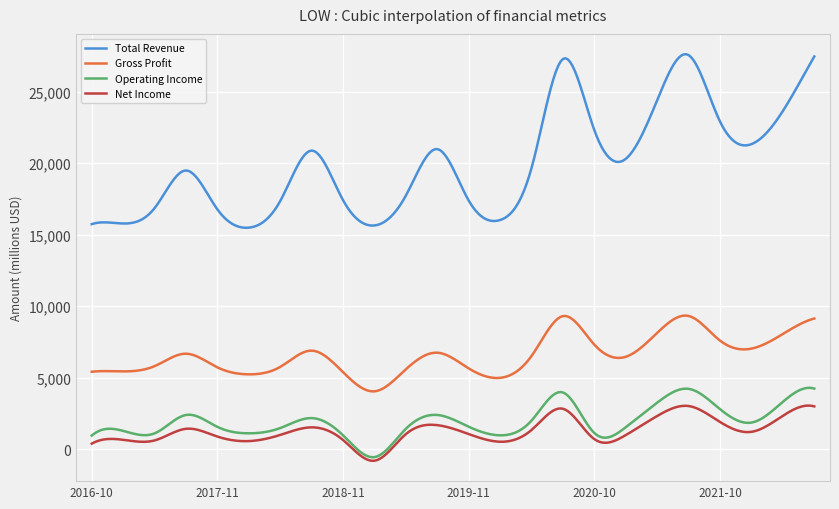

Does the chart display data point markers on the line(s)?

No